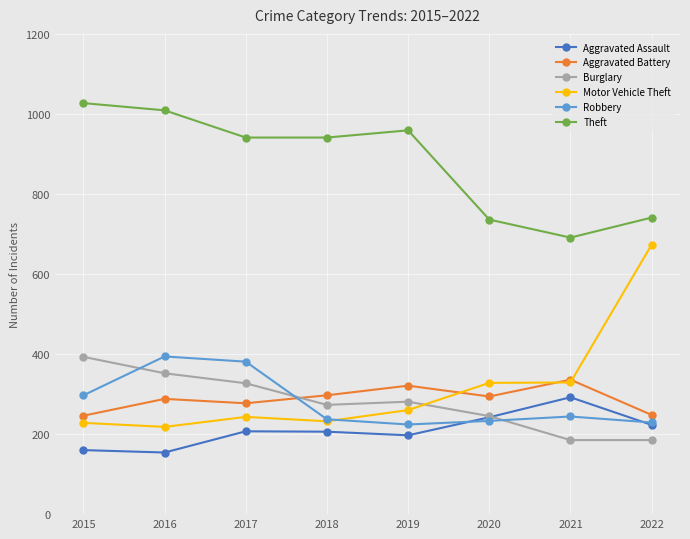

Is the value of Robbery at 2017 greater than the value of Burglary at 2019?

Yes